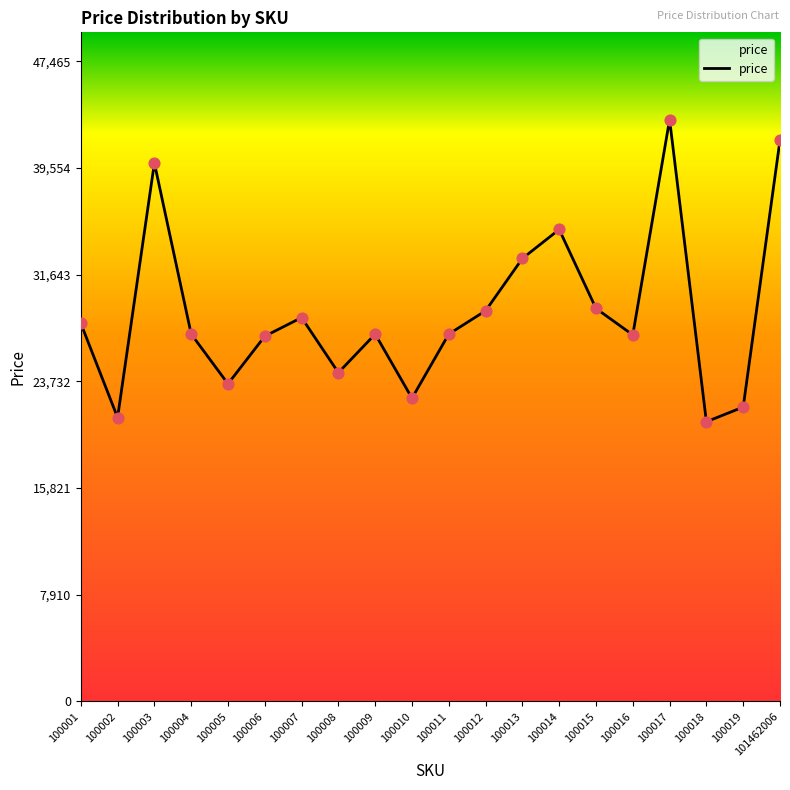

What is the change in value from 100001 to 100005?

-4497